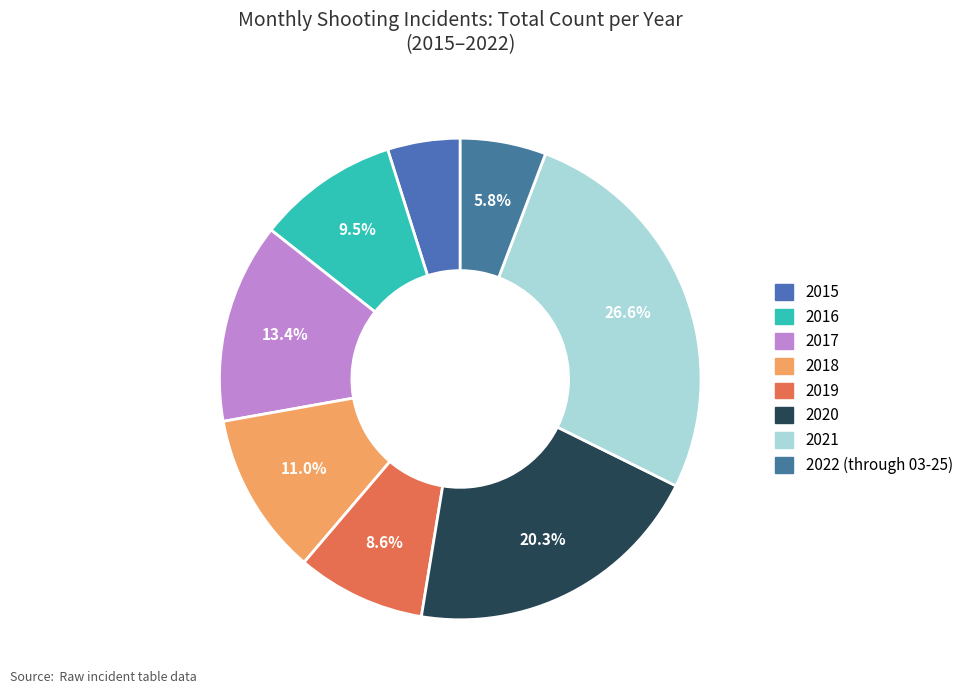

Count the number of slices in the pie.

8